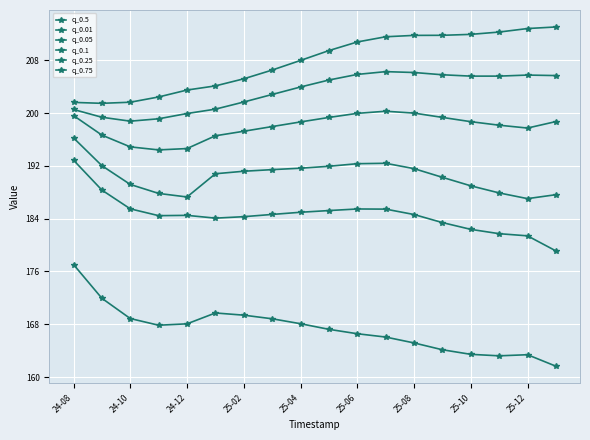

Where does the q_0.75 series first go above 209?

9